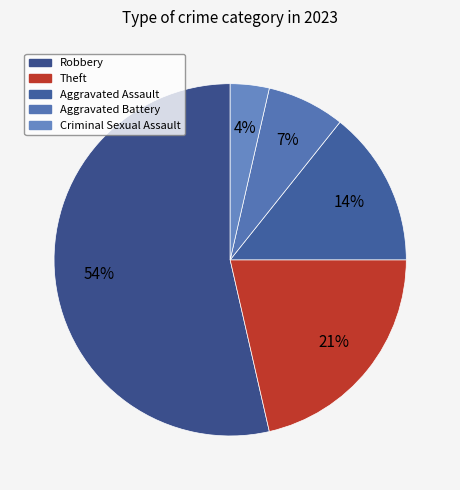

How many slices are in this pie chart?

5